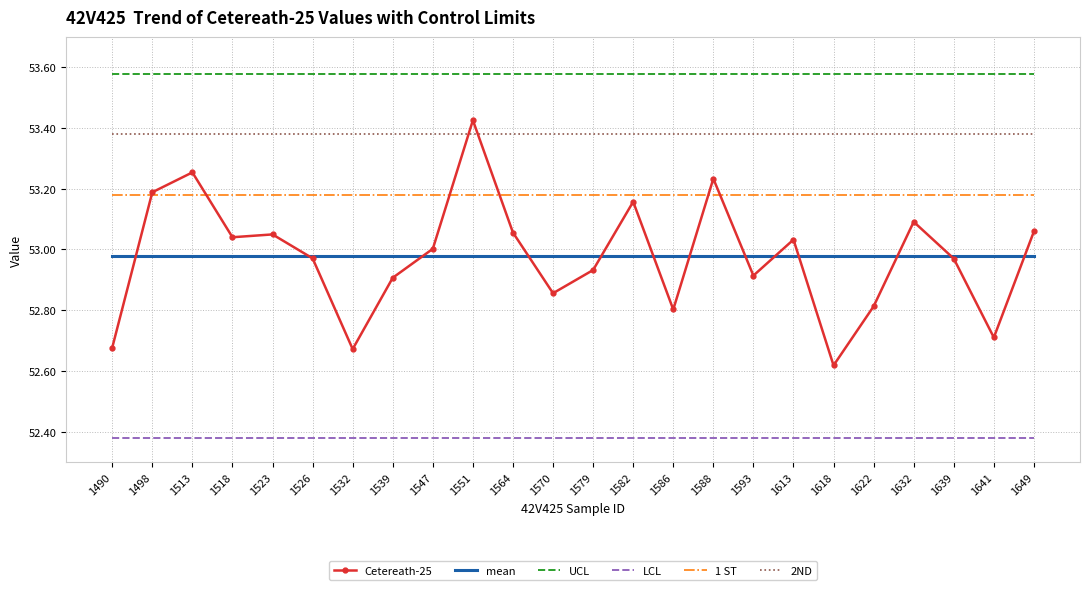

Which series has the widest spread of values?

Cetereath-25